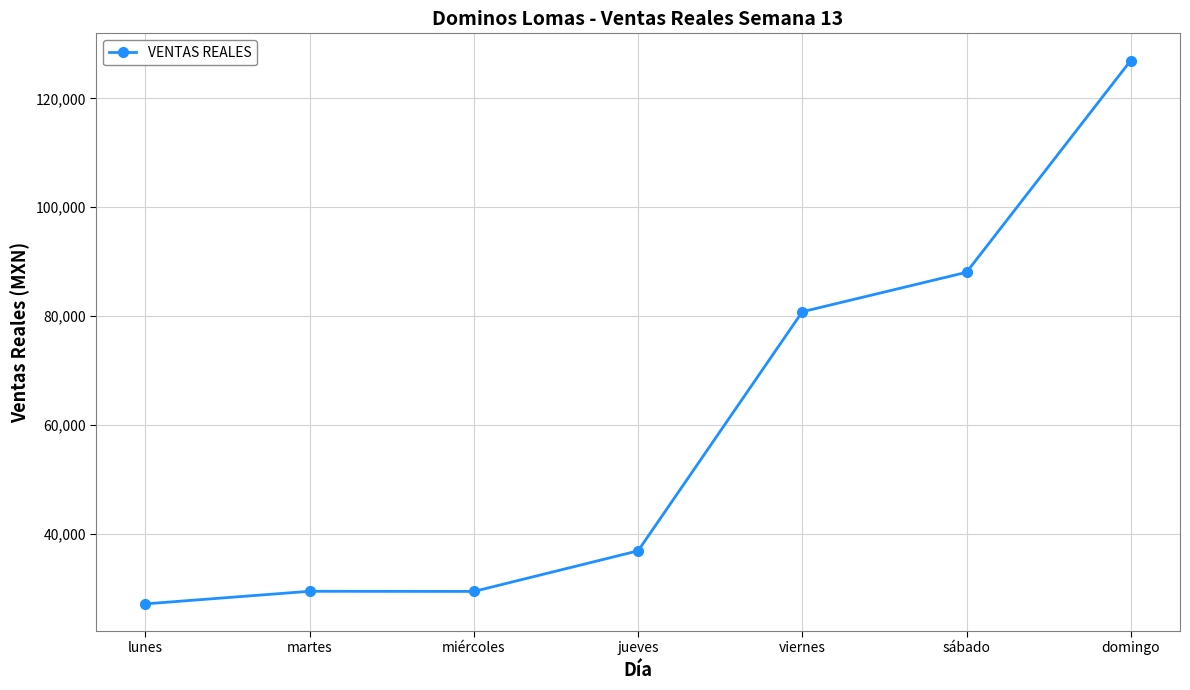

The value at domingo is 205606.9. True or false?

False